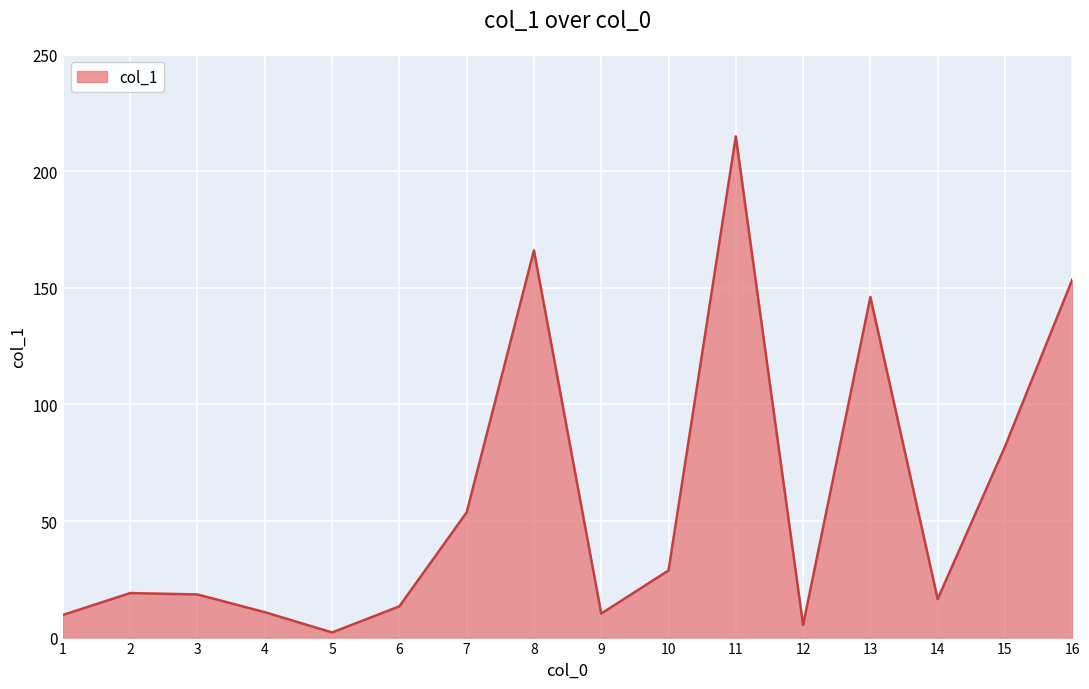

The chart shows a value of 215.0 at 11. True or false?

True